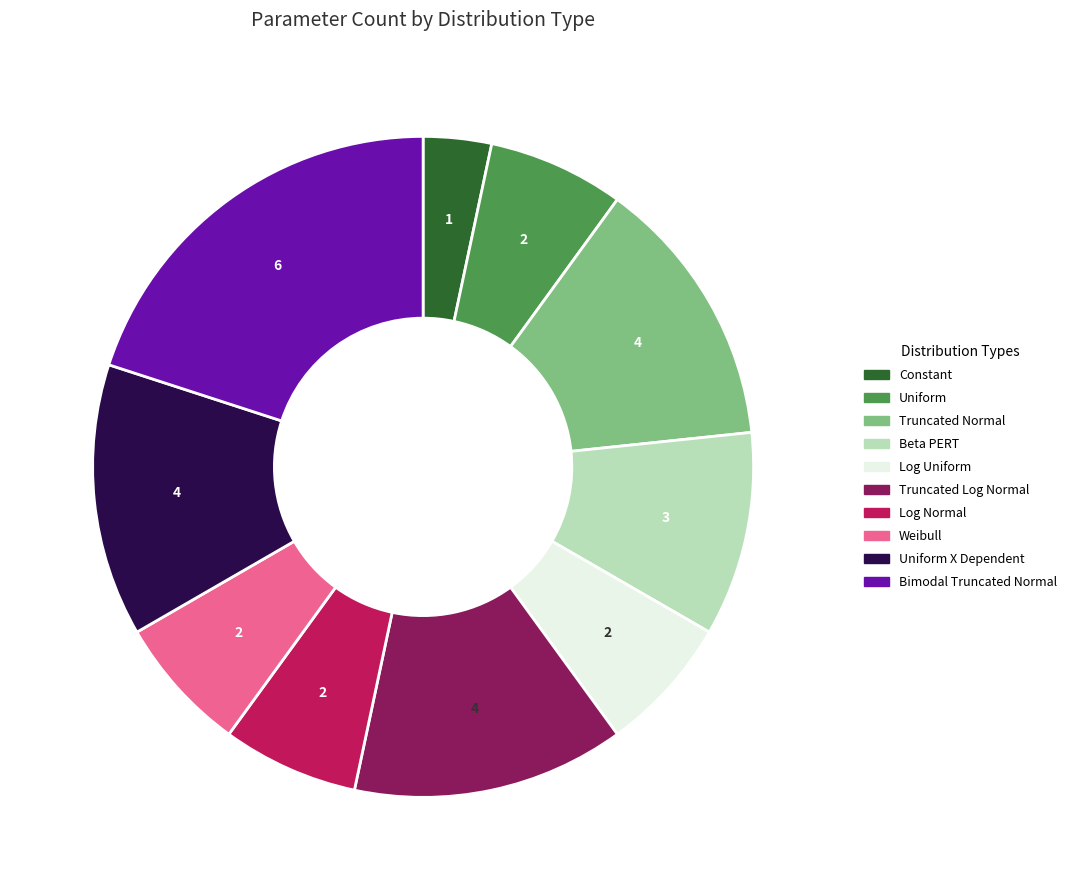

Does any single category account for the majority?

No